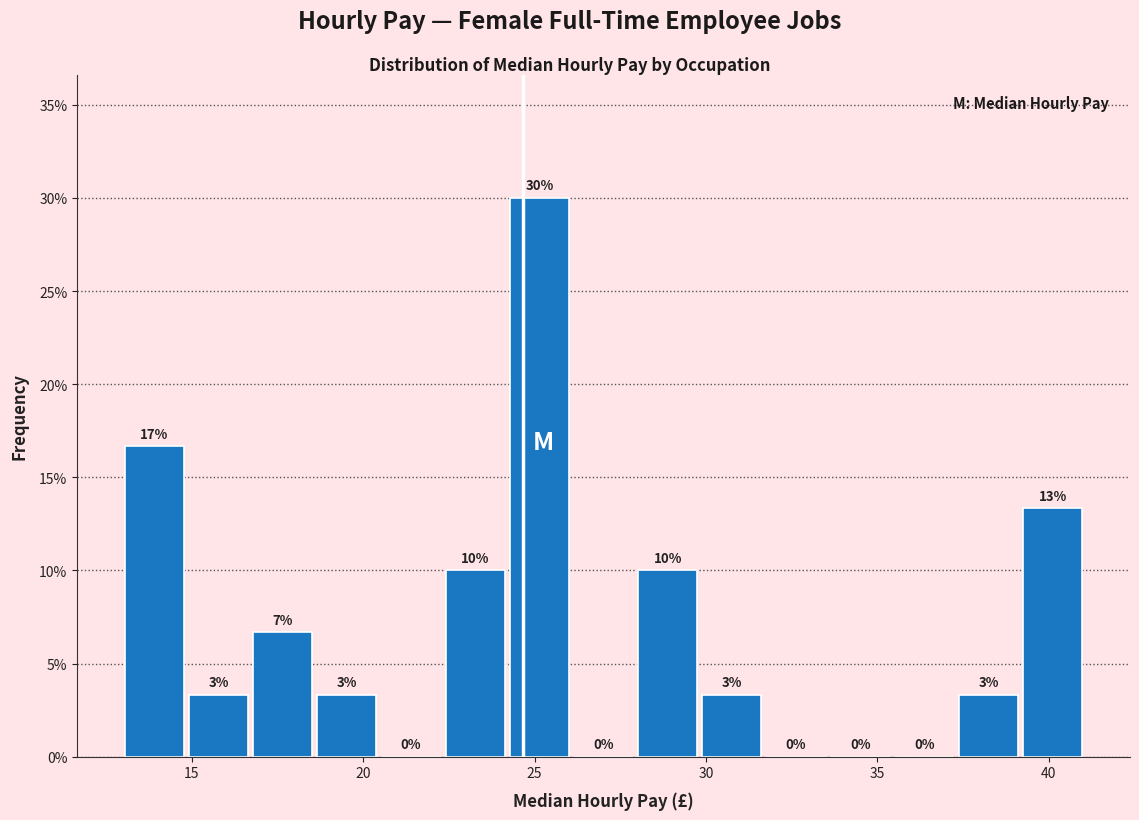

Around what value on the x-axis is the tallest bar? Give the approximate position of its centre, as read against the axis.

25.0